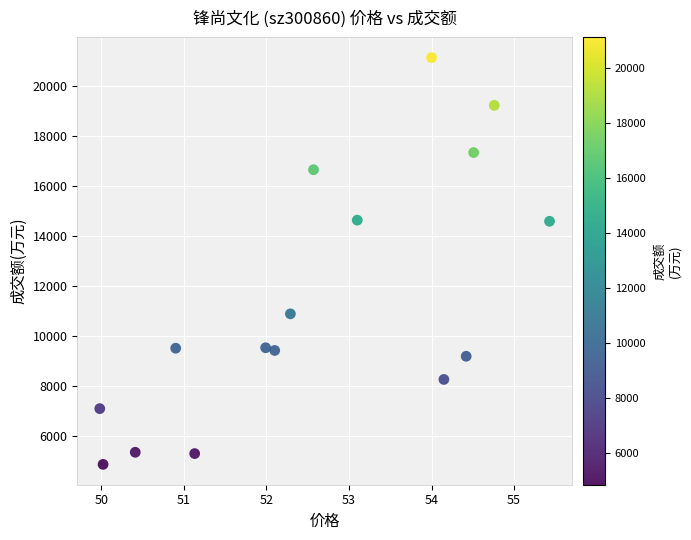

What is the range of Y values (max minus min)?

16269